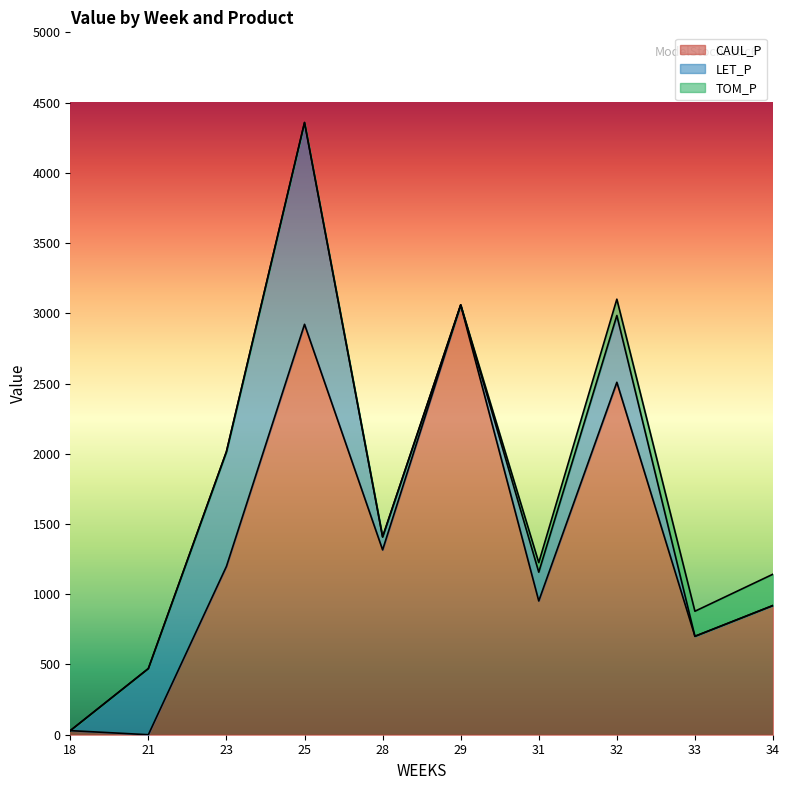

True or false: TOM_P and CAUL_P intersect in this chart.

False